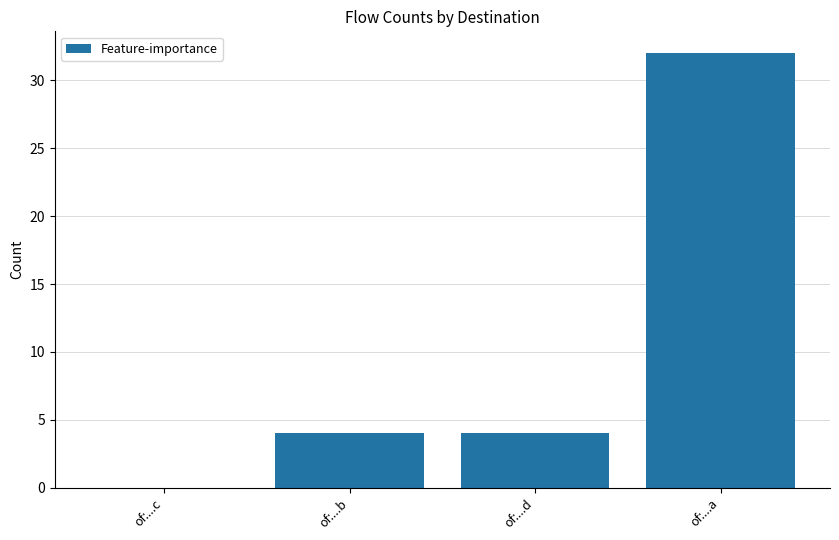

What is the change in value from of:...c to of:...d?

+4